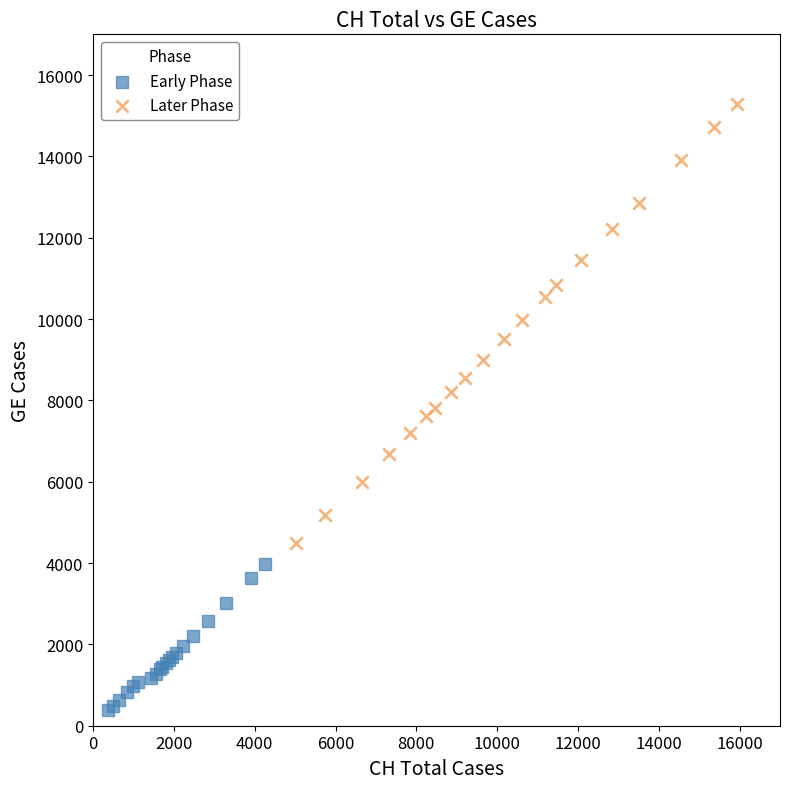

Which series has the largest Y range (max minus min)?

Later Phase